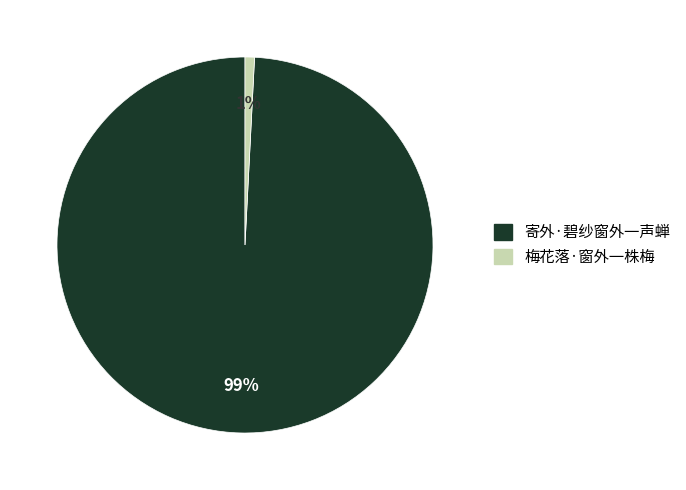

Which category accounts for the majority?

寄外·碧纱窗外一声蝉